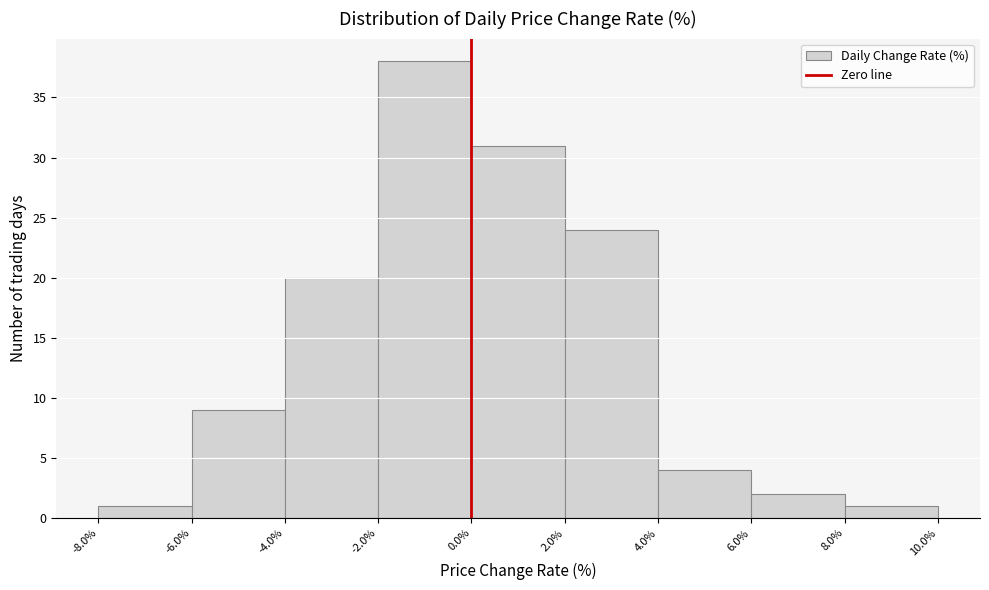

How tall is the bar that spans -6.0% to -4.0% on the x-axis? The values are not printed on the chart, so give them approximately, as read against the axis.

9